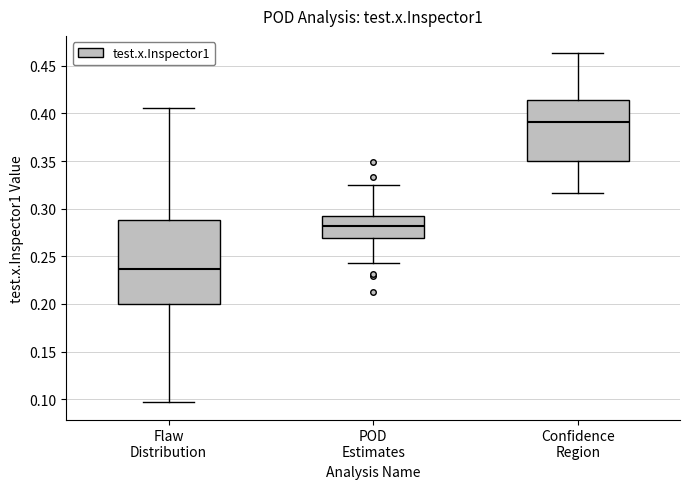

Where does the upper whisker of the box for POD Estimates end on the y-axis? The values are not printed on the chart, so give them approximately, as read against the axis.

0.325